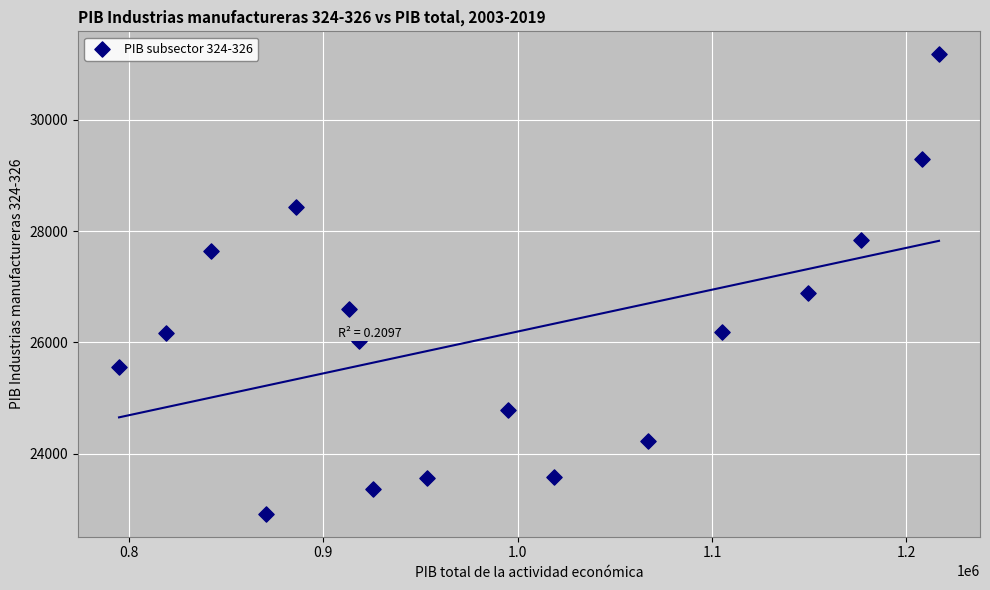

What Y value in the scatter plot is closest to 27048?

26894.1